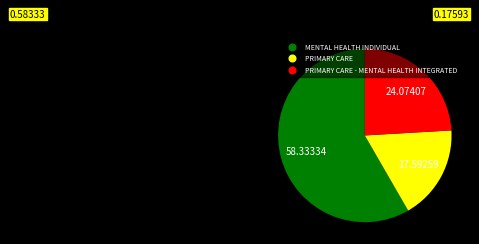

Is there a majority slice in this chart?

Yes